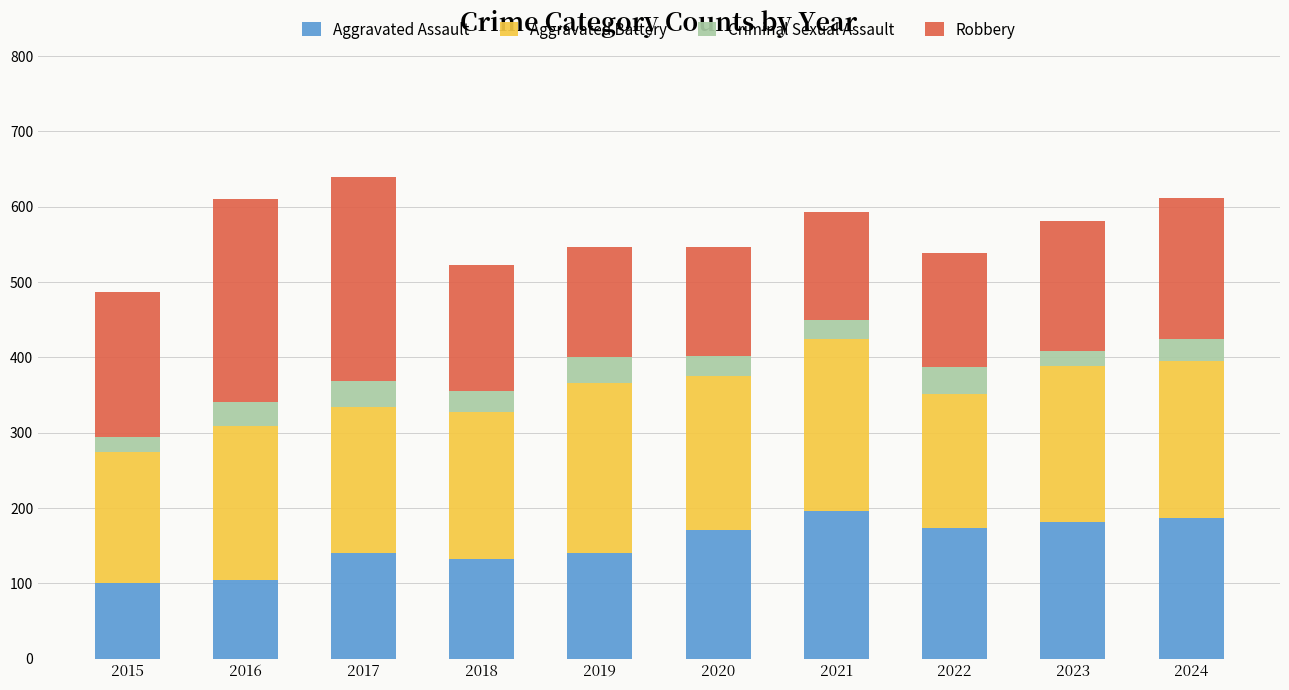

What is the total value across all series at 2021?

593